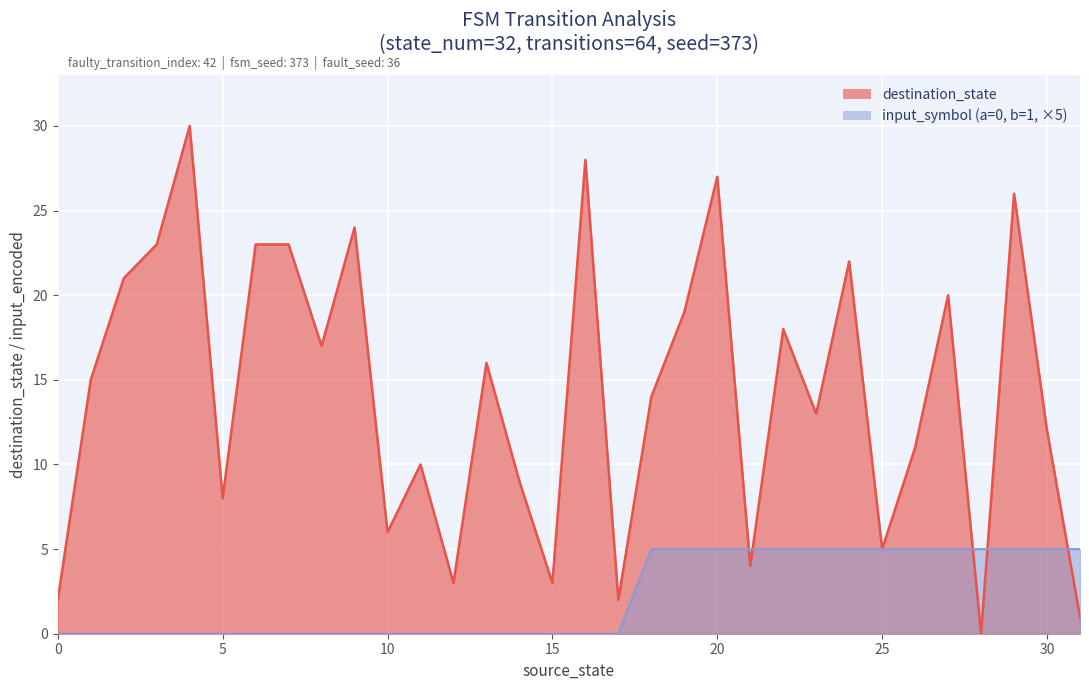

Does the chart display data point markers on the line(s)?

No